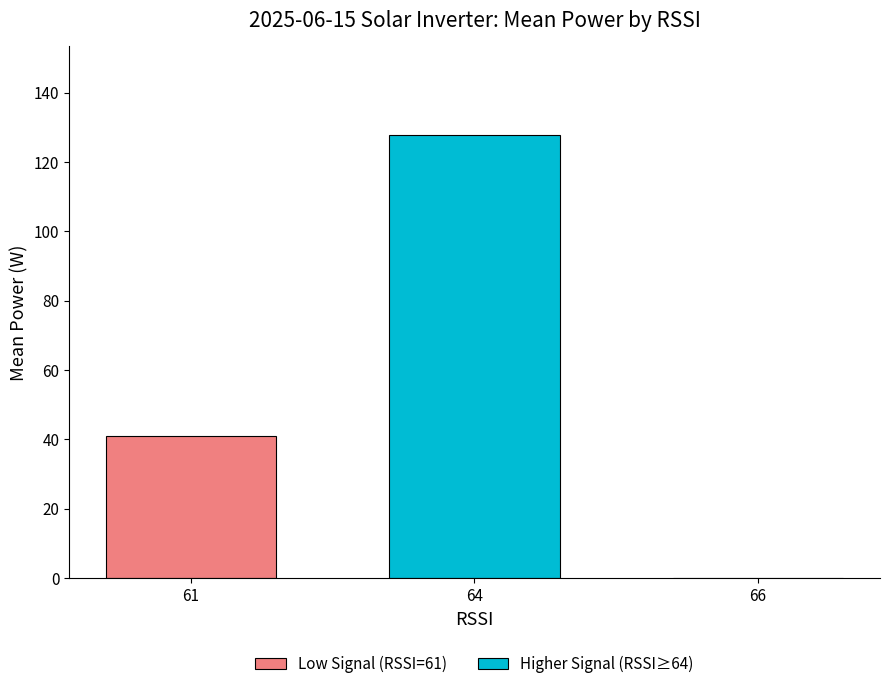

Reading right to left, extract all data points from this chart.

66=0.0	64=127.8	61=41.0